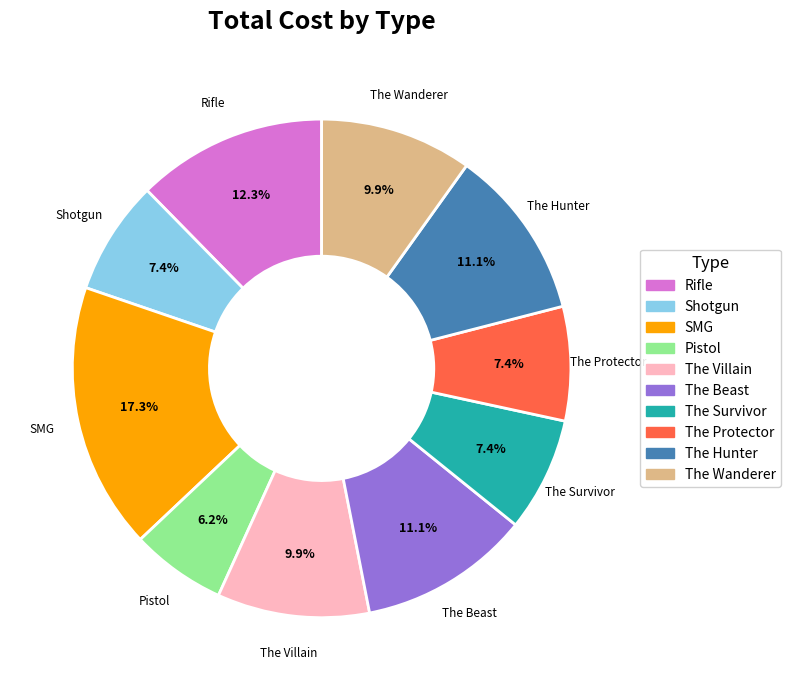

Which slice is the smallest?

Pistol